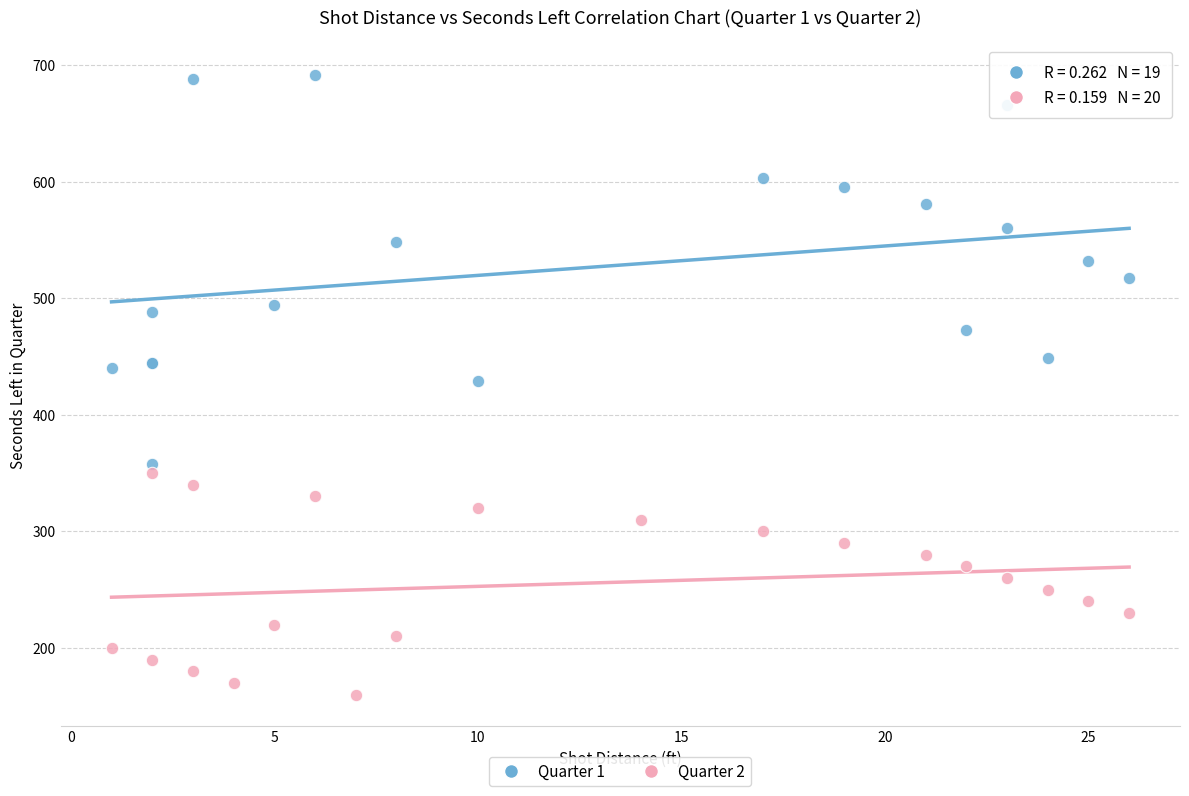

Which series has the widest spread of Y values?

Quarter 1